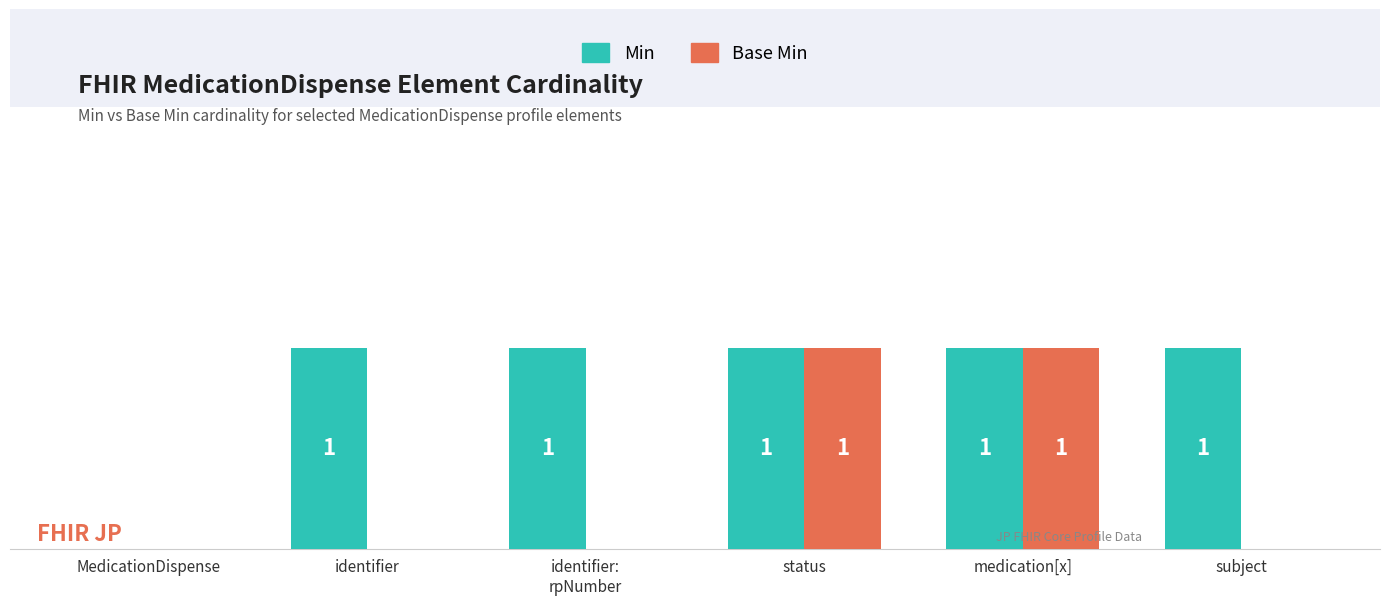

Where is Min nearest to the value 0?

MedicationDispense